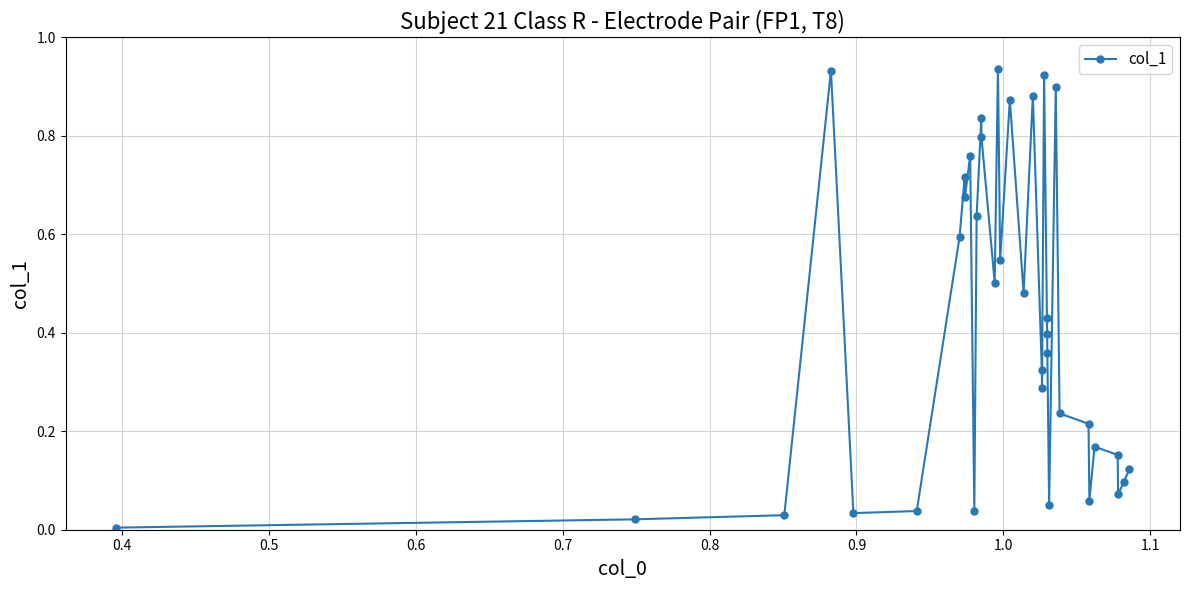

What is the sum of all values?

15.1